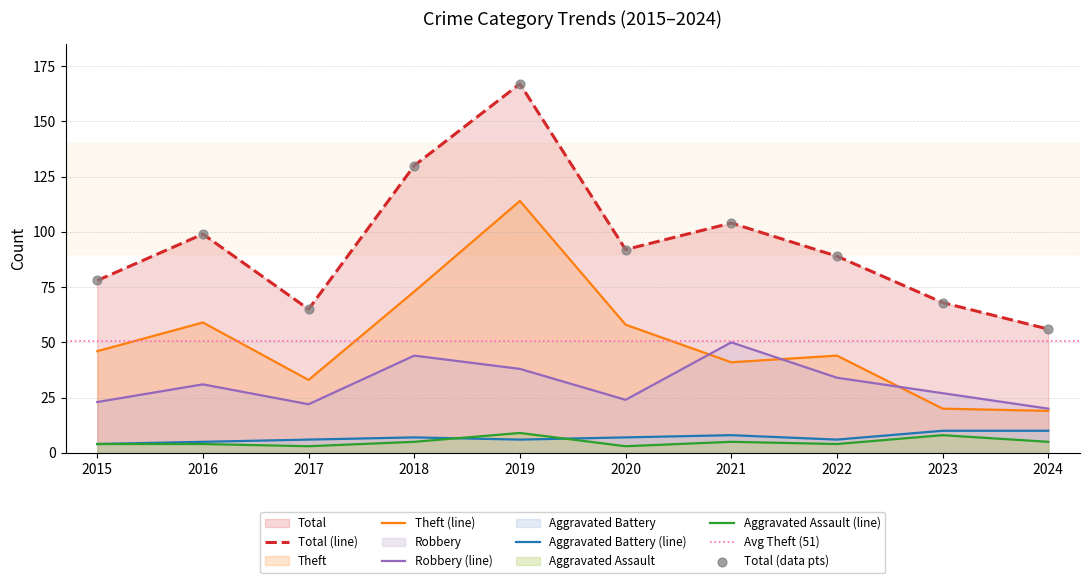

At how many categories does at least one series exceed 58?

9